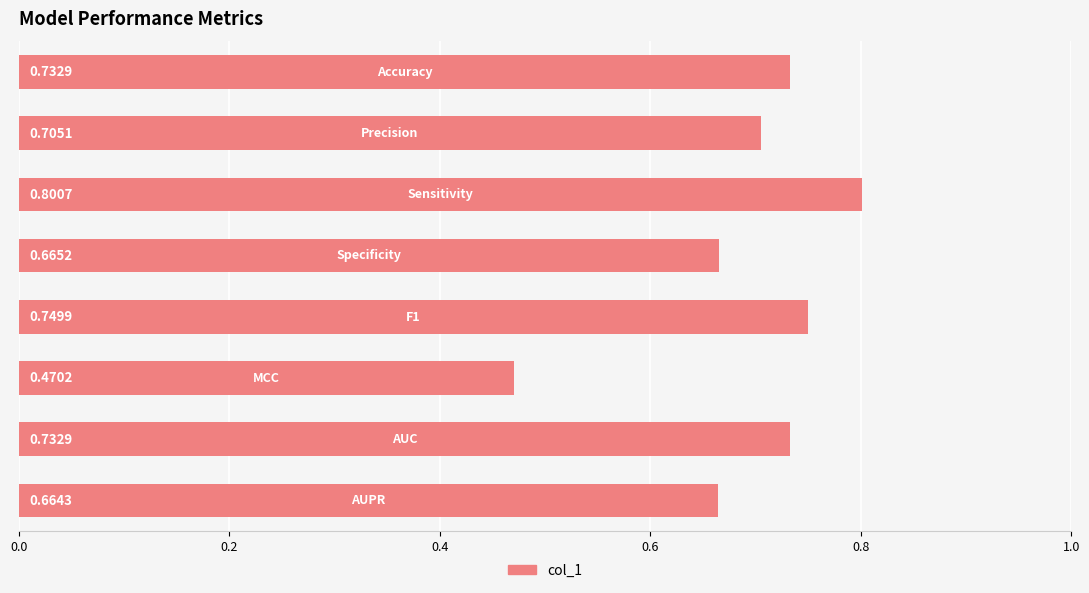

What is the difference between the maximum and minimum values?

0.3